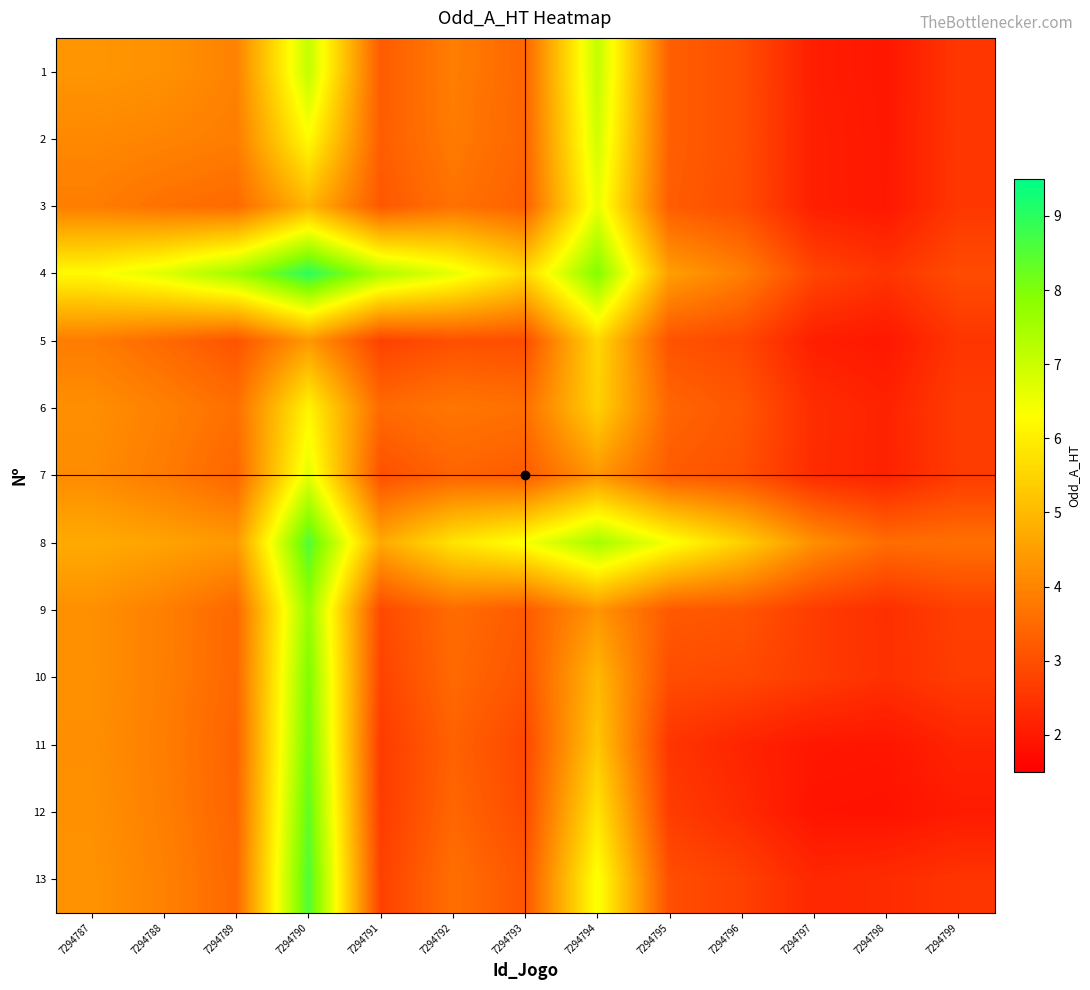

At which category is the sum across all series the highest?

7294790